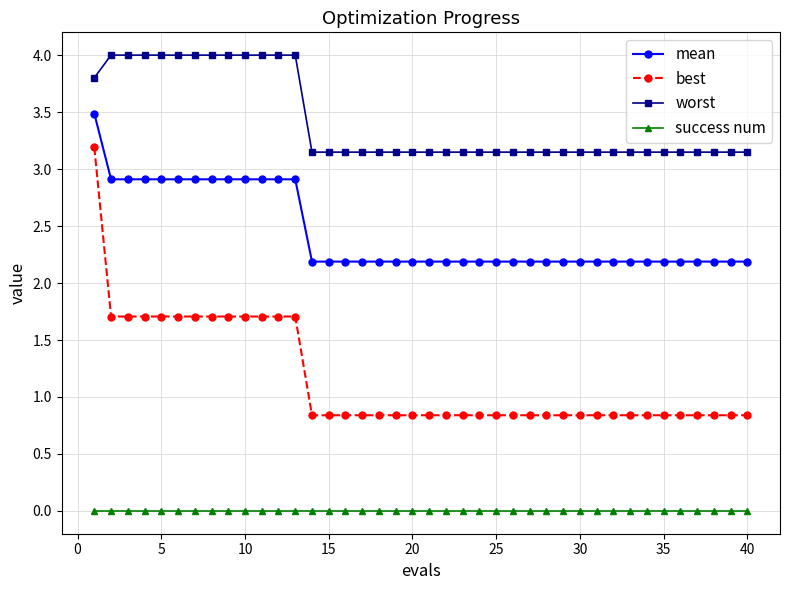

What is the minimum value for best?

0.8